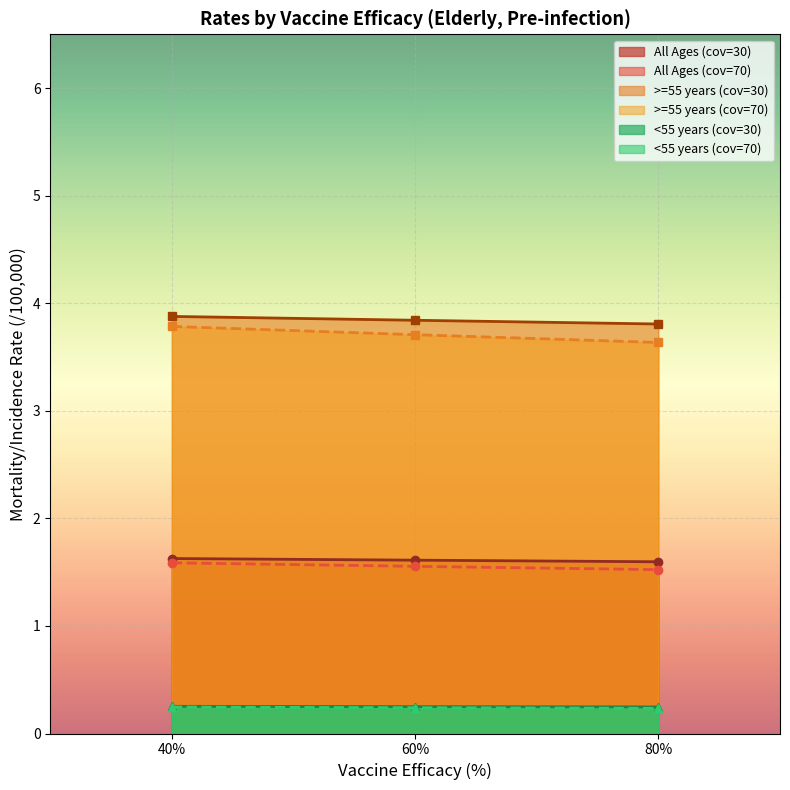

Is the value of All Ages (cov=30) at 80% greater than the value of <55 years (cov=70) at 60%?

Yes